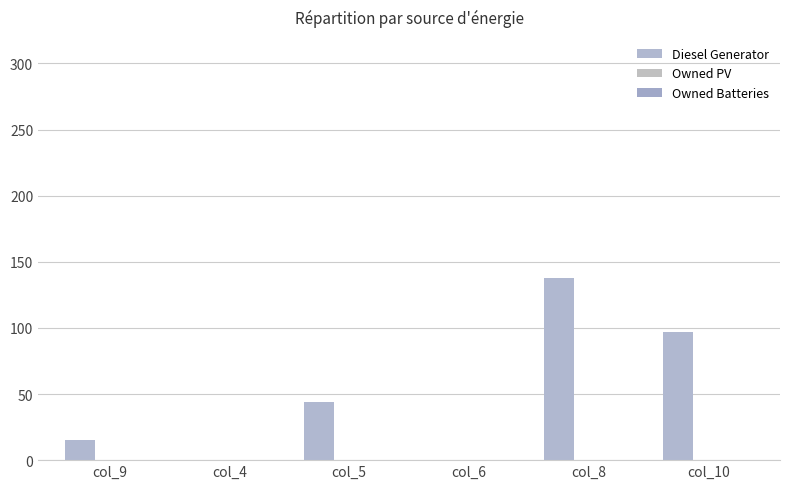

What is the label of the 1st bar from the left?

col_9